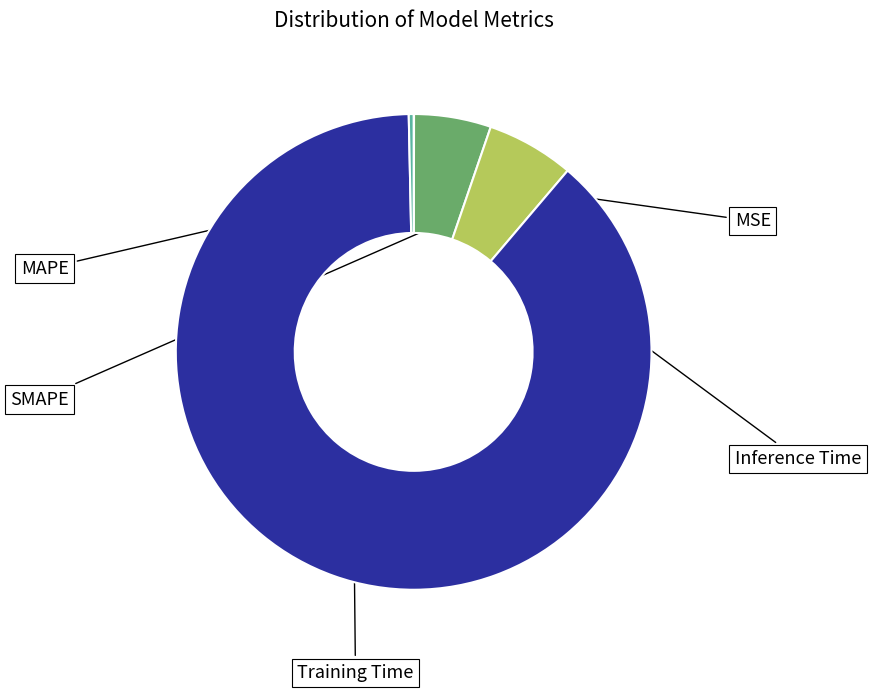

Is there a majority slice in this chart?

Yes